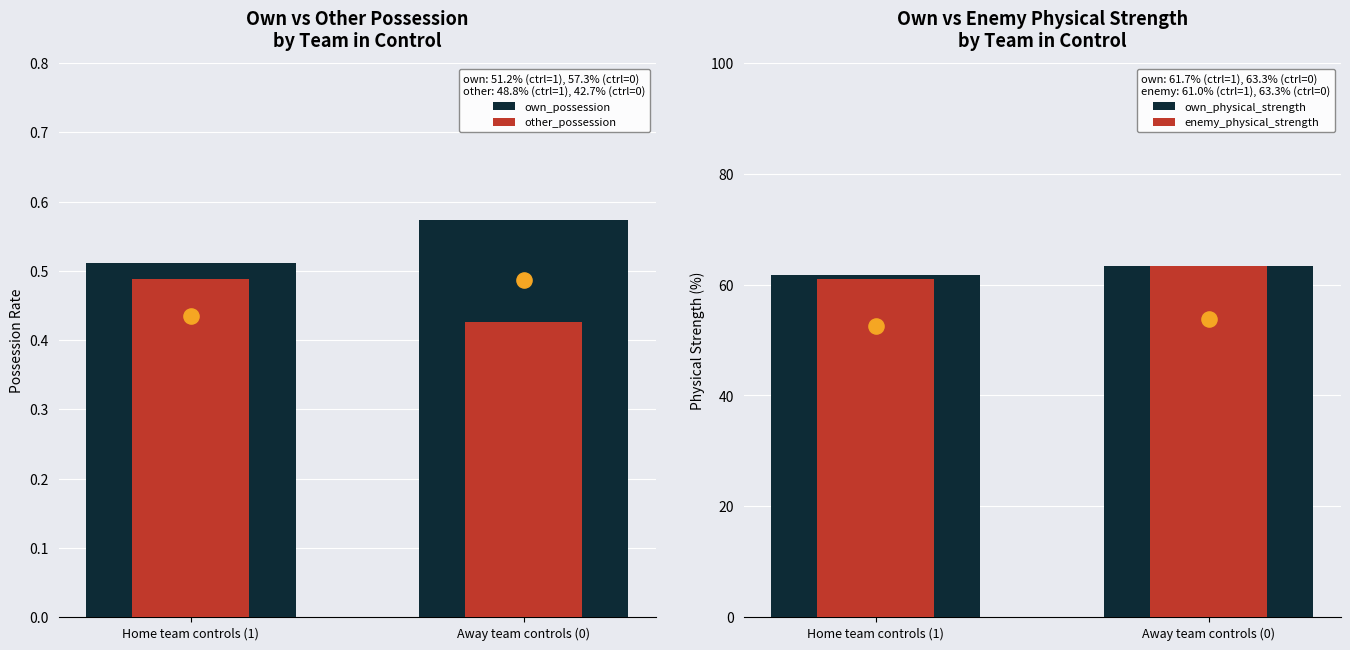

Which series has the largest total across all categories?

own_physical_strength